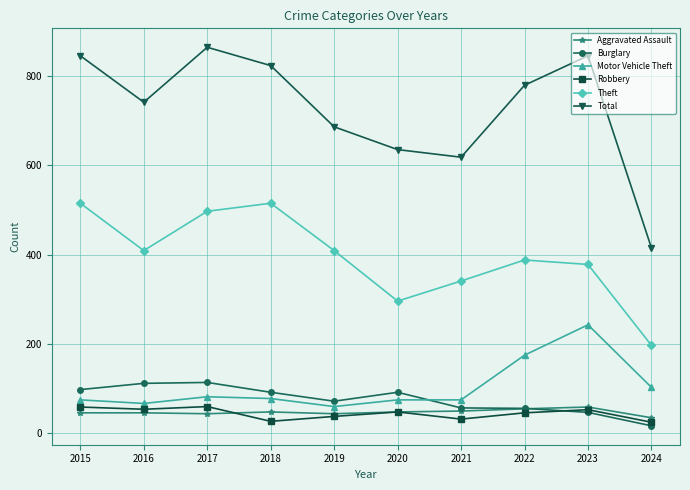

What is the minimum value shown in the chart?

17